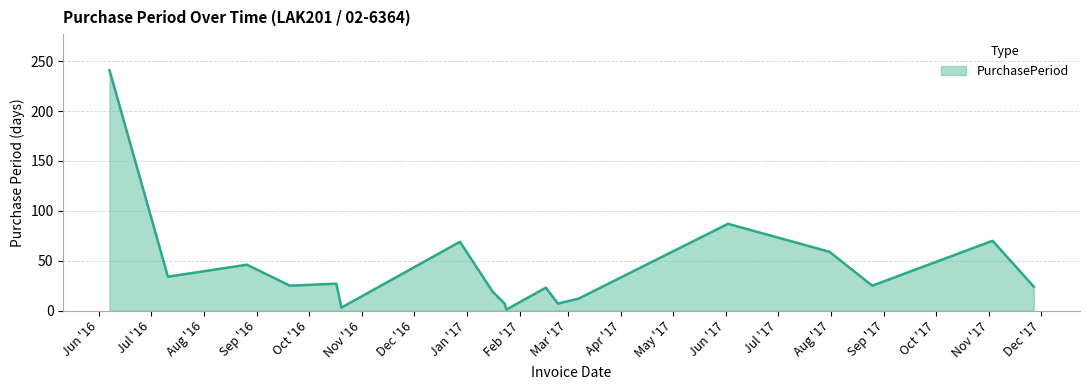

What is the minimum value shown in the chart?

1